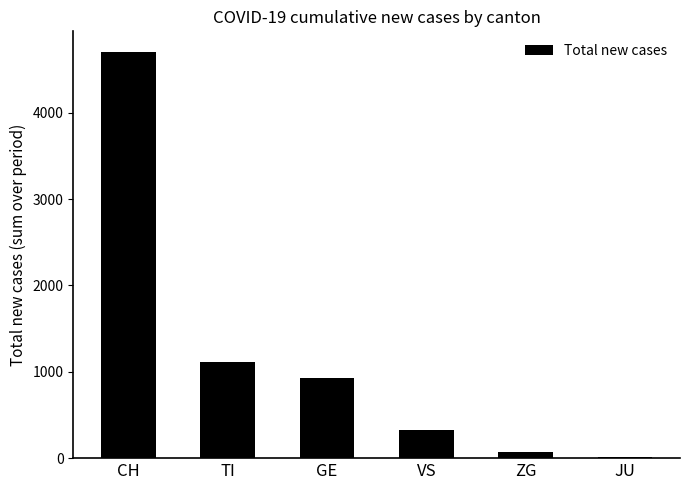

Reading left to right, list all the values displayed in this chart.

4707	1111	928	328	73	9